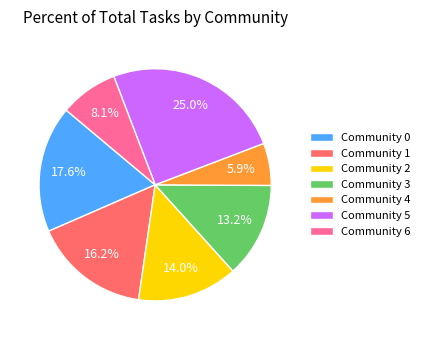

Is it true that Community 4 is 6% of the pie?

True